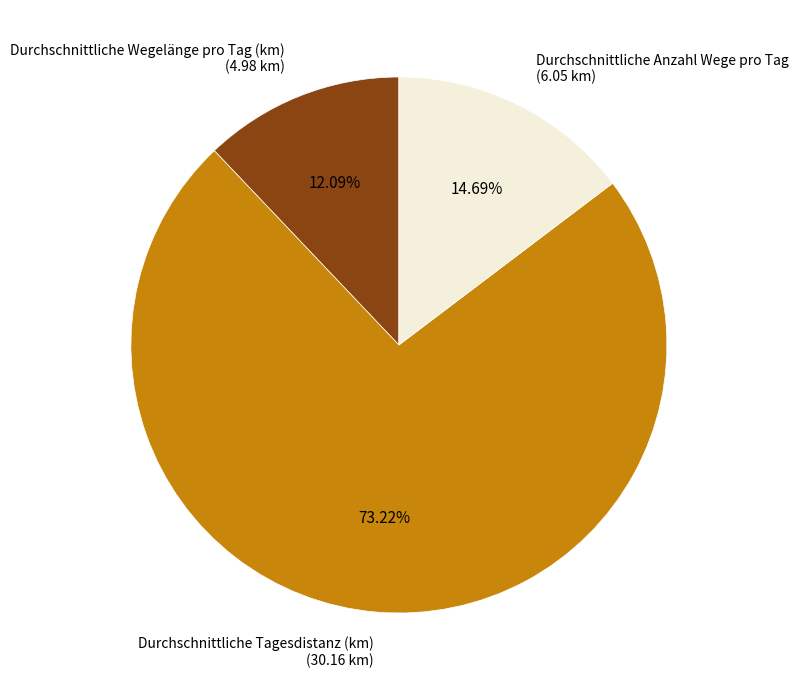

What is the smallest slice in the pie chart?

Durchschnittliche Wegelänge pro Tag (km)